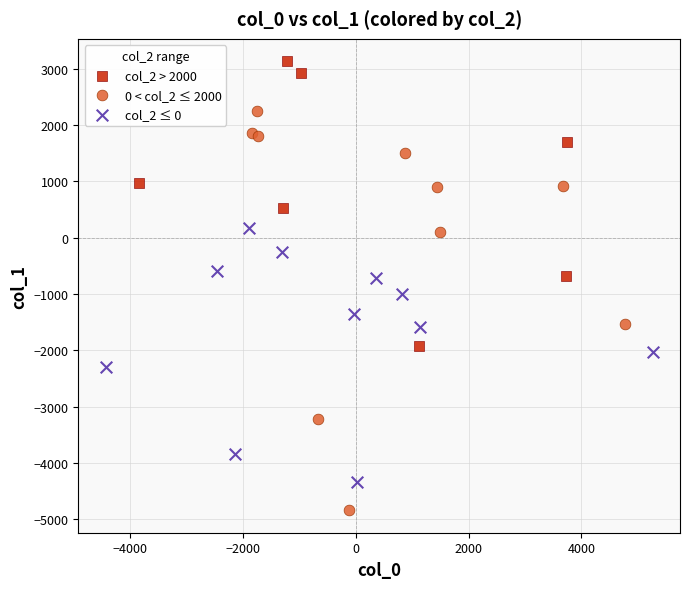

What are all the series names shown in the legend?

col_2 > 2000, 0 < col_2 ≤ 2000, col_2 ≤ 0